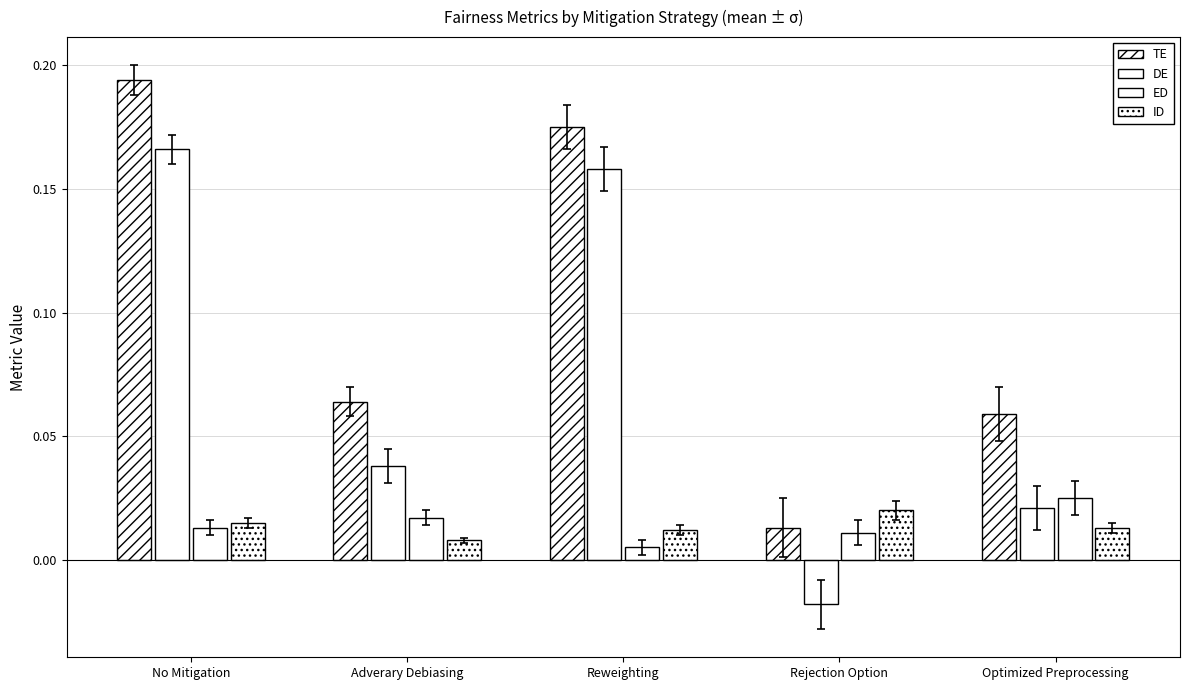

How many data points in DE are less than 0?

1